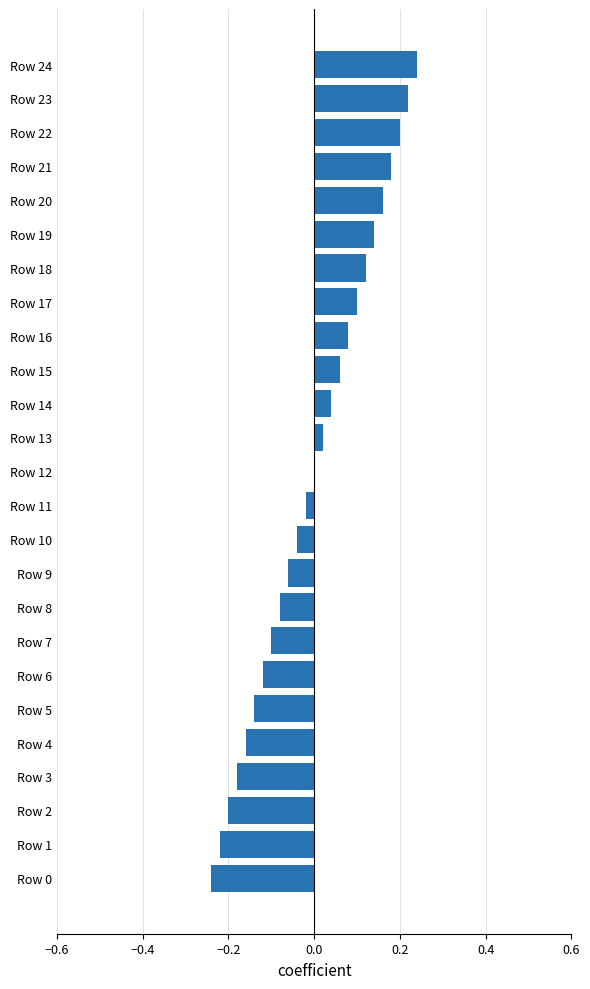

Is it true that the value at Row 24 is 0.4?

False